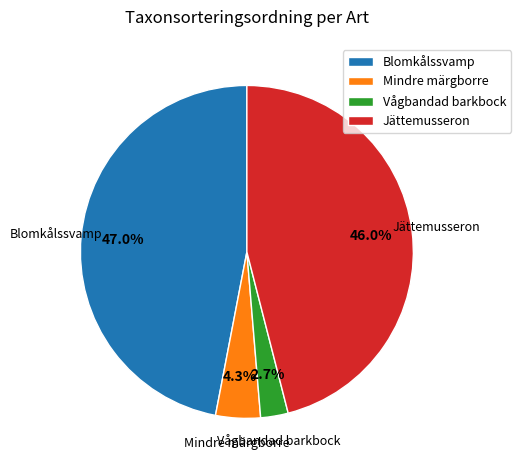

Is it true that Jättemusseron is 35% of the pie?

False